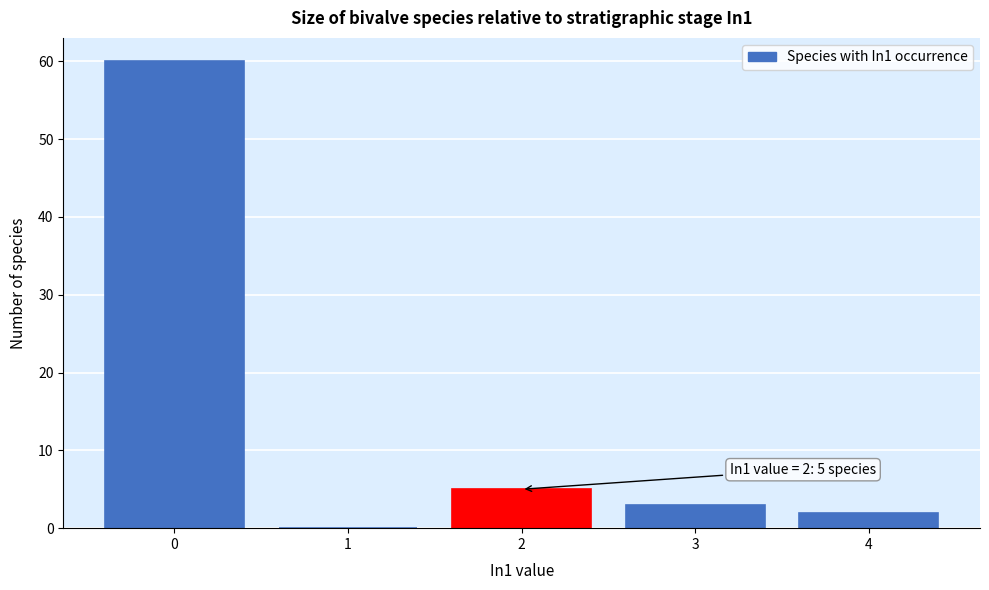

Reading right to left, transcribe all the data shown in this chart.

4=2	3=3	2=5	1=0	0=60